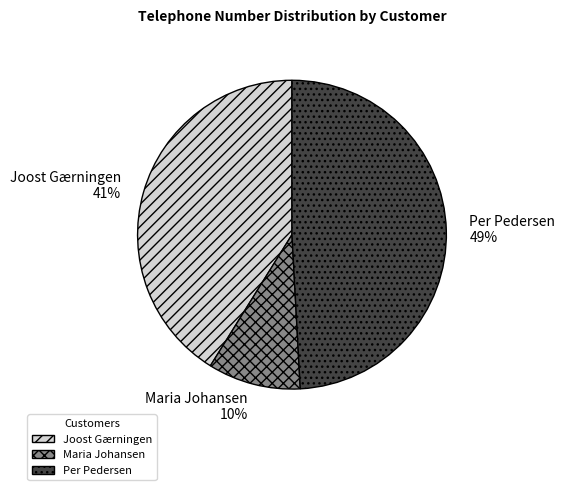

The Maria Johansen slice represents 2% of the pie. True or false?

False